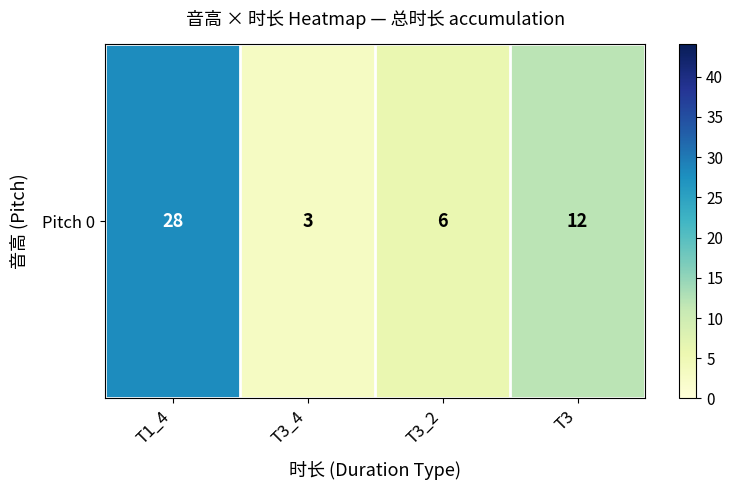

The value at T3_2 is 6. True or false?

True